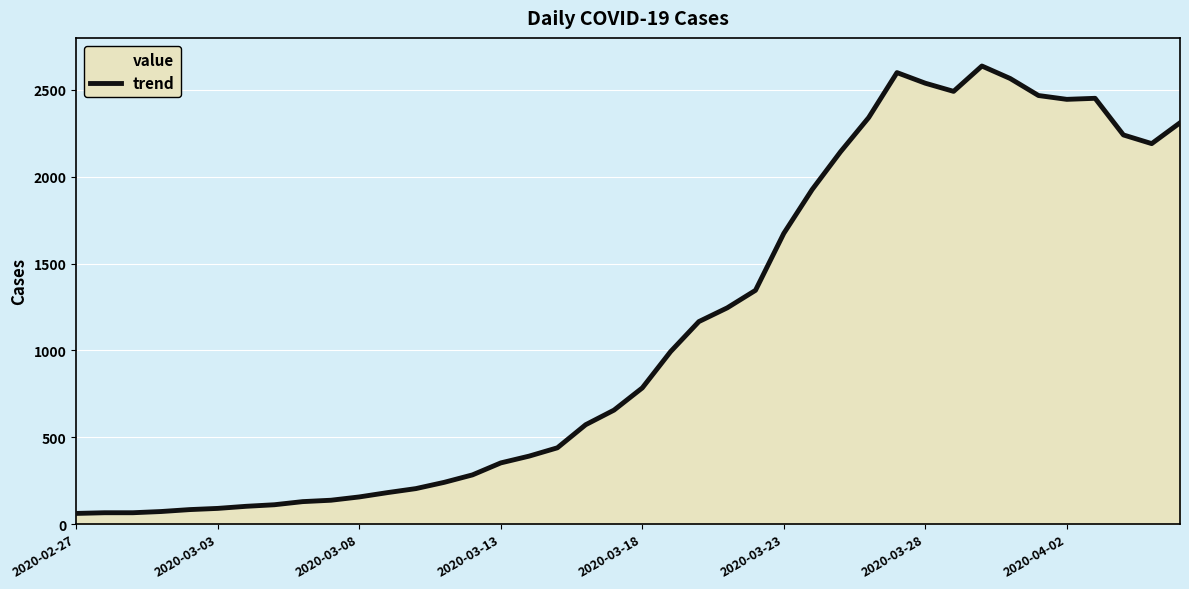

What is the greatest value displayed?

2638